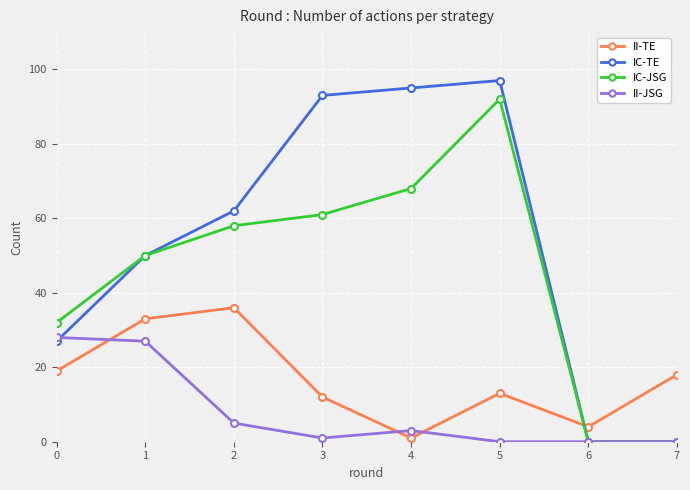

At how many categories does at least one series exceed 23?

6